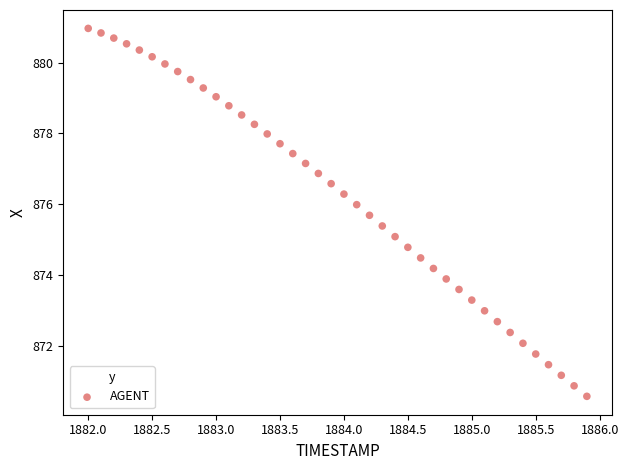

What is the range of Y values (max minus min)?

10.4